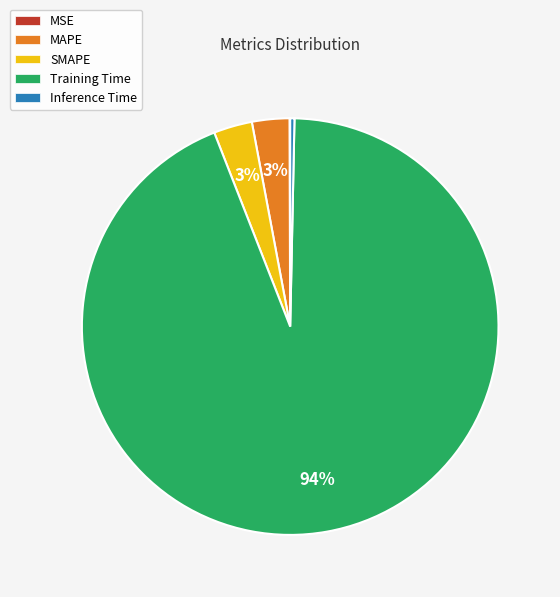

Which category accounts for the majority?

Training Time